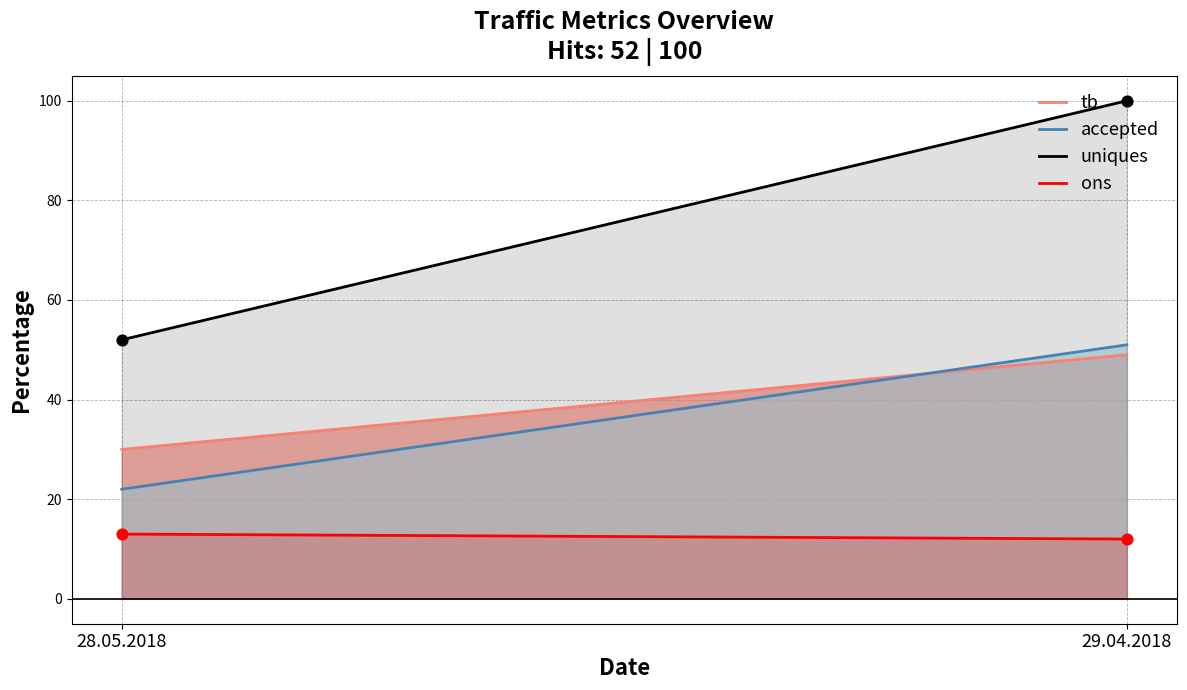

Which series has the largest total across all categories?

uniques